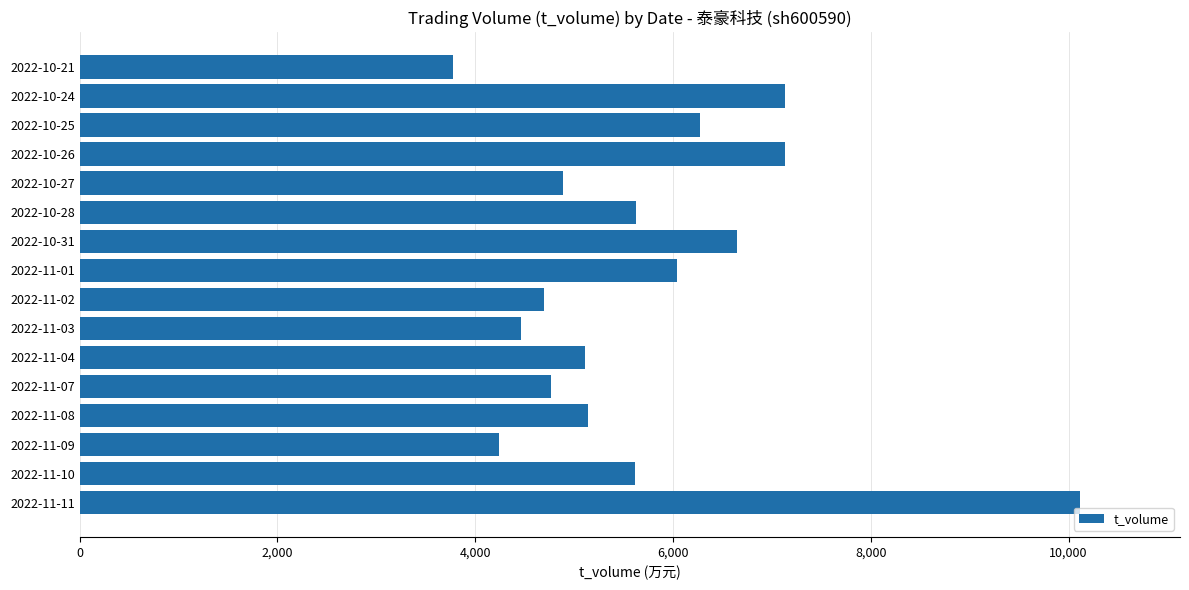

Read the value at 2022-10-26, to the nearest 10.

7130